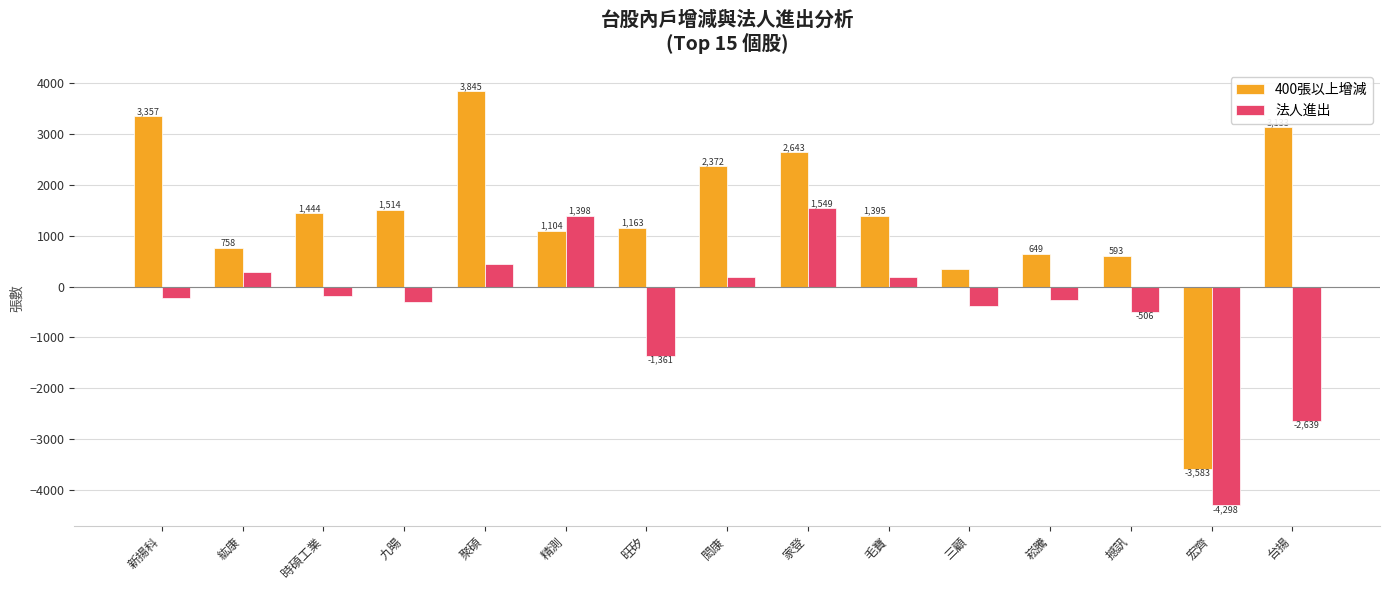

What is the sum of all 400張以上增減 values?

20735